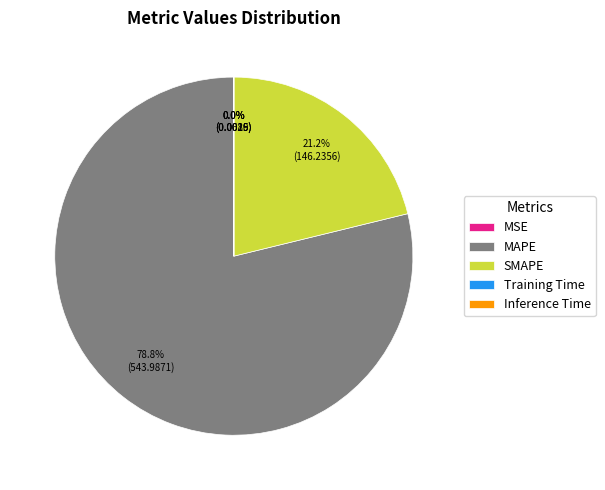

Does any single category account for the majority?

Yes